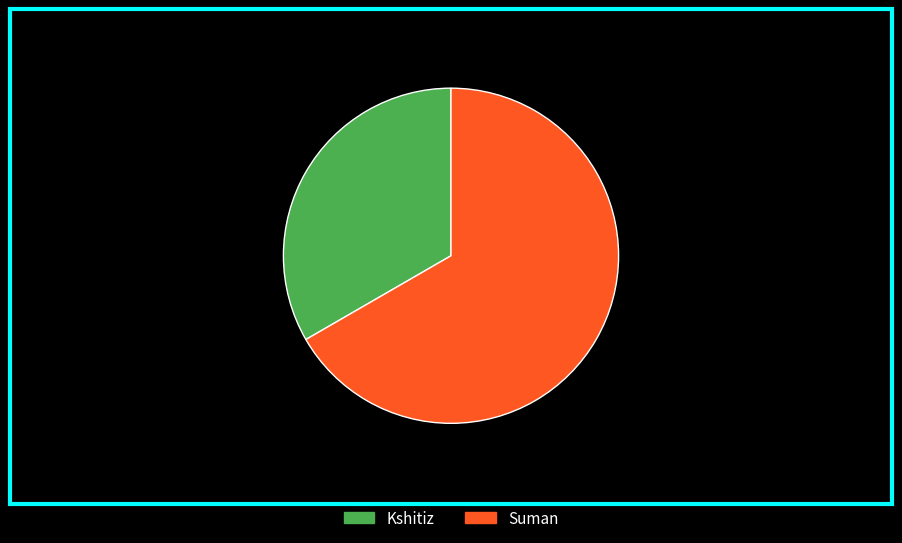

To the nearest percent, what is the average slice percentage?

50%